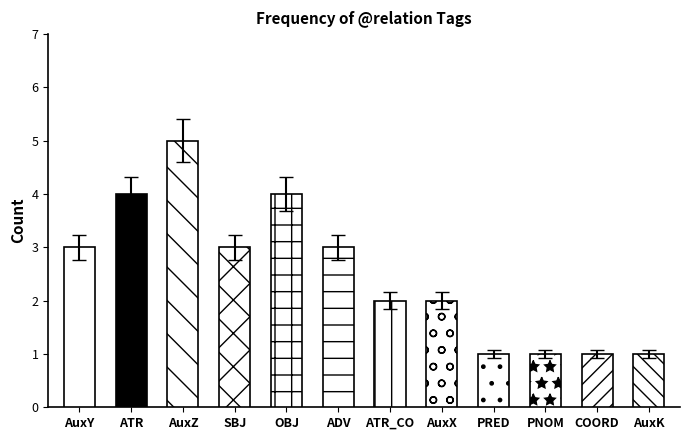

What is the difference between the maximum and minimum values?

4